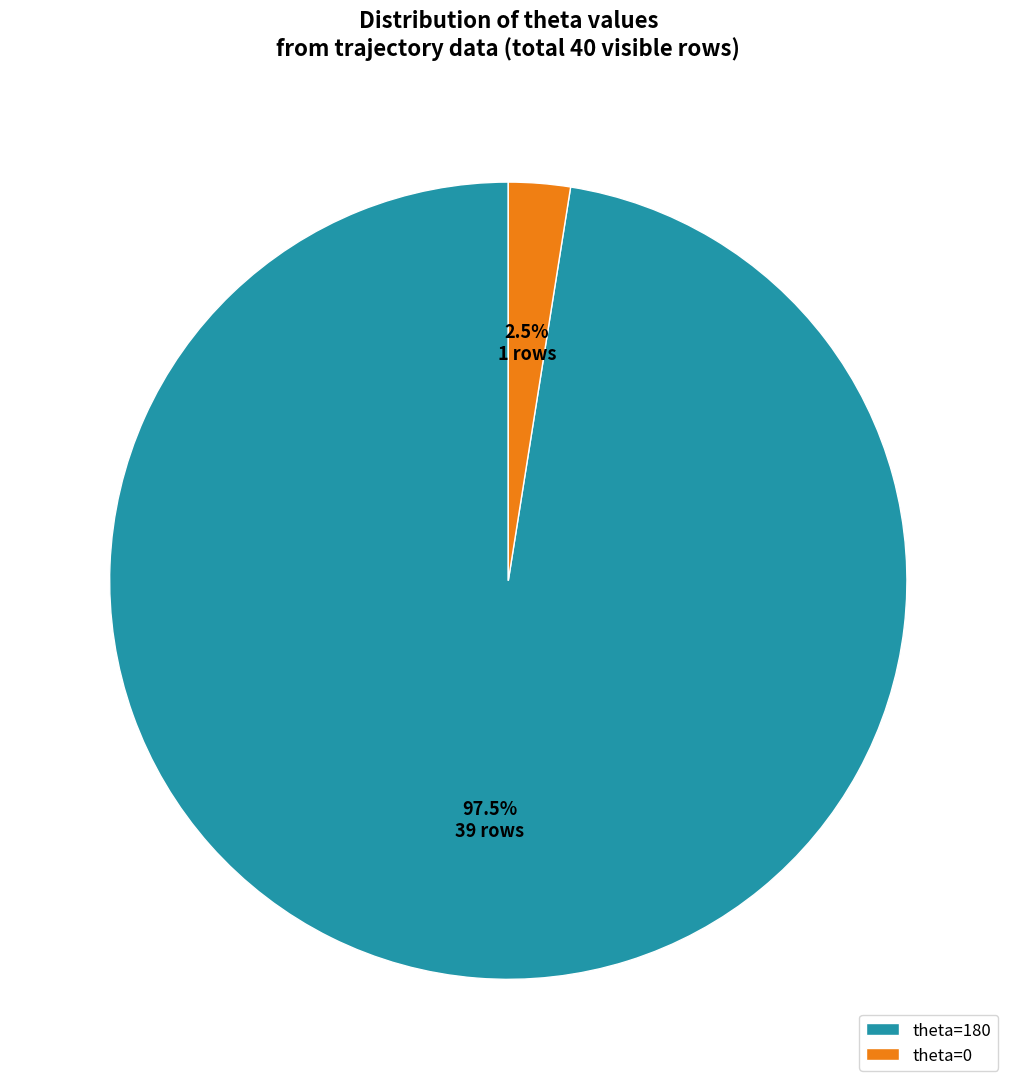

Which category has the biggest portion of the pie?

theta=180